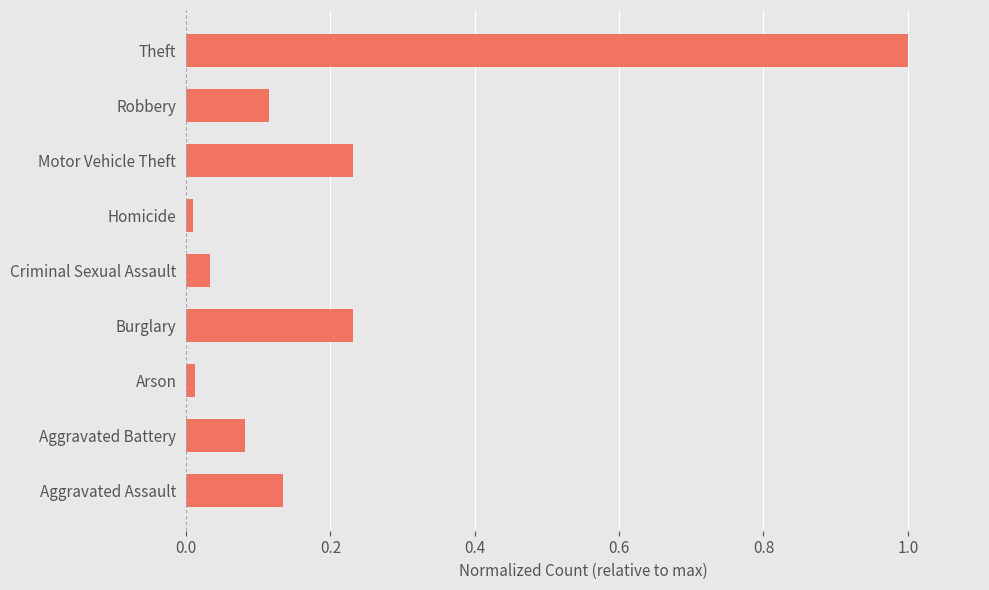

What is the difference between the maximum and minimum values?

1.0